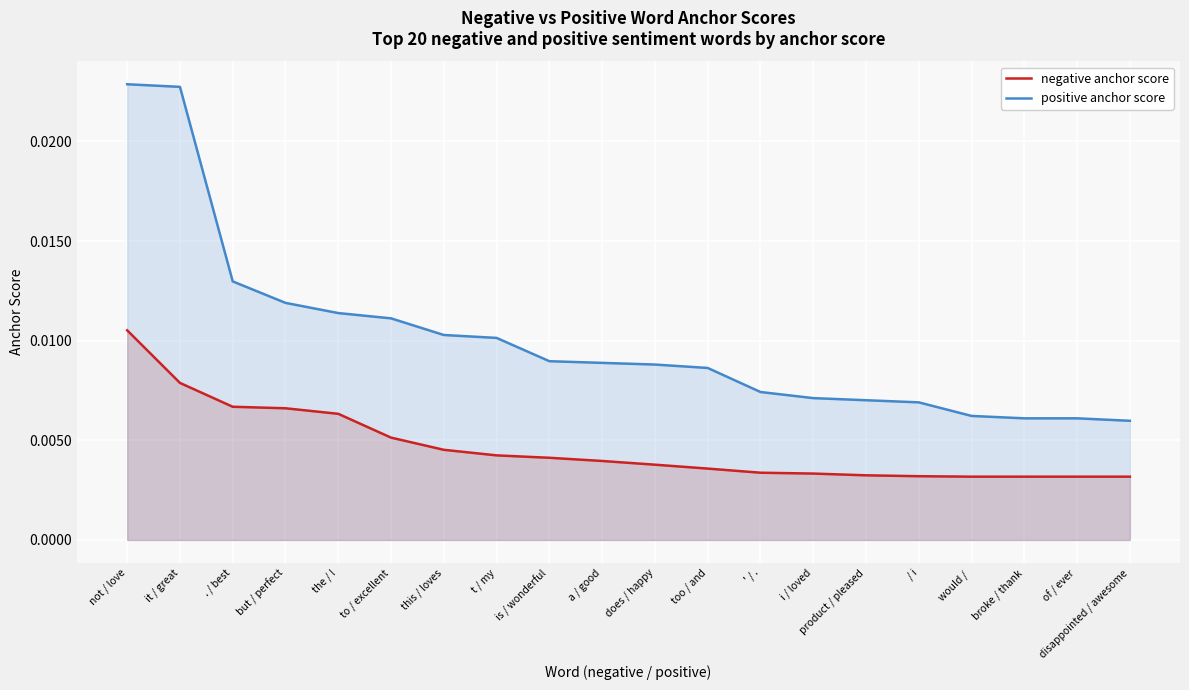

True or false: negative anchor score and positive anchor score cross at least once.

False